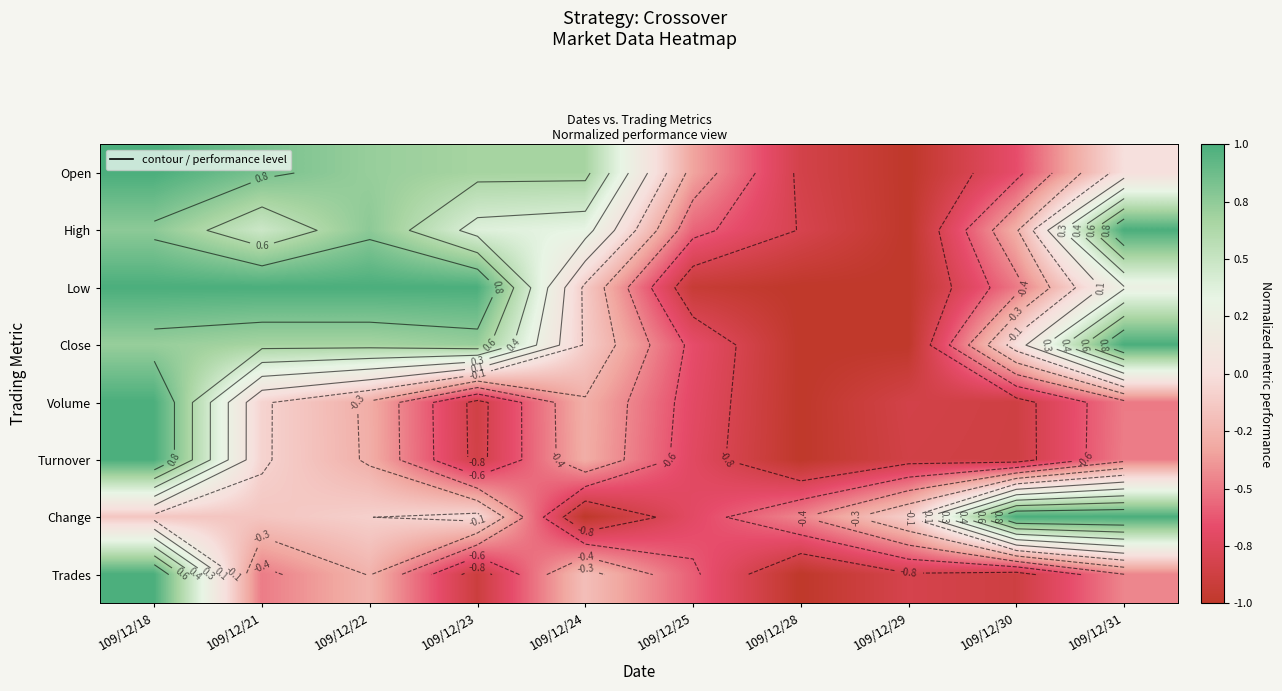

At which label does Low reach its minimum?

109/12/28